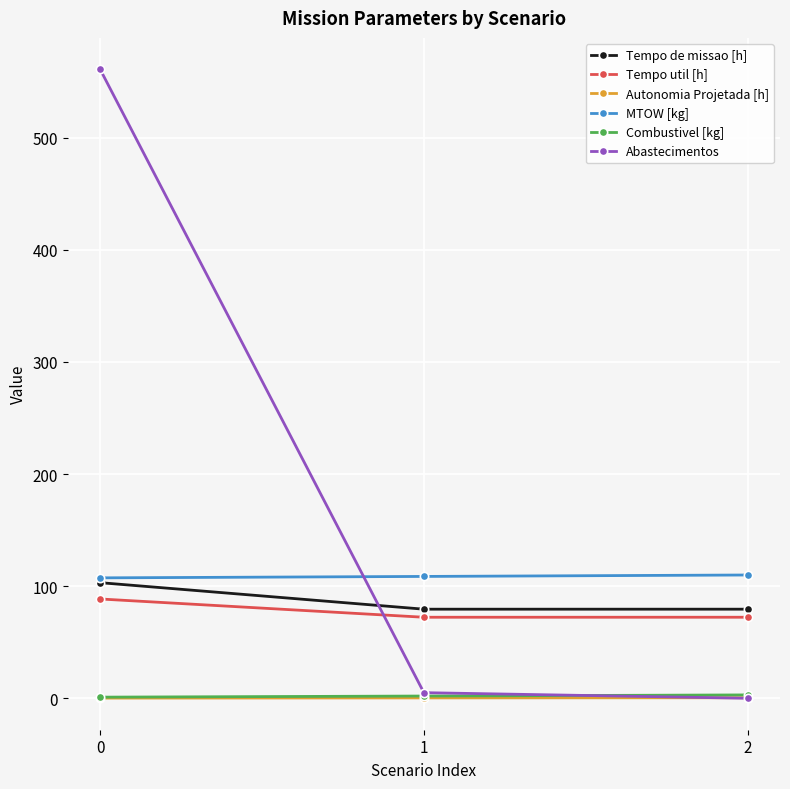

Is the value of Tempo util [h] at 1 greater than the value of Abastecimentos at 2?

Yes